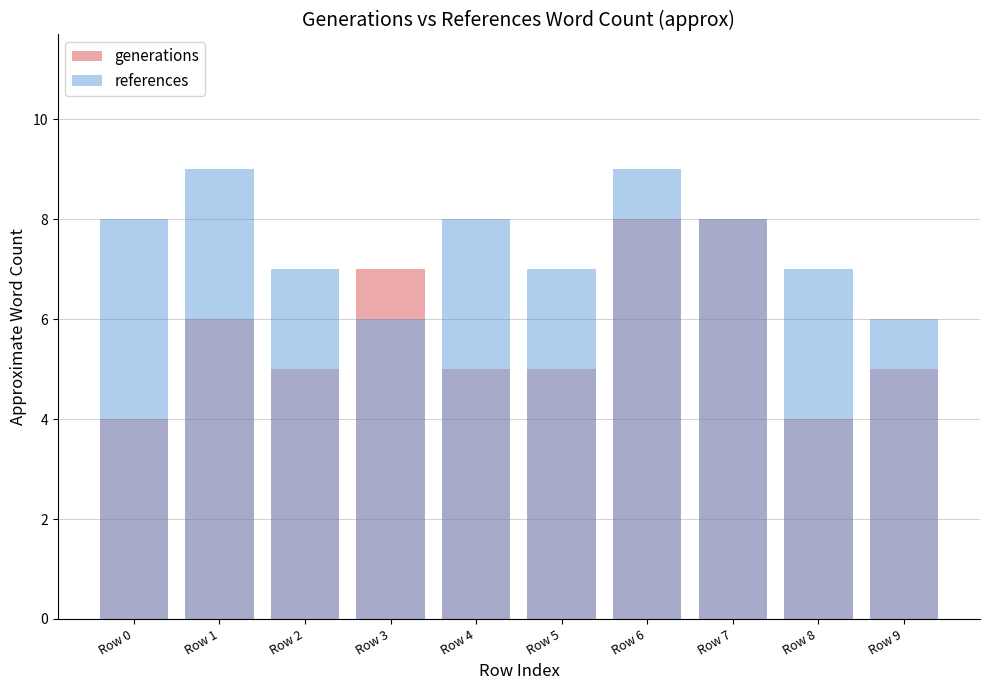

What is the difference between the highest and lowest values at Row 1?

3